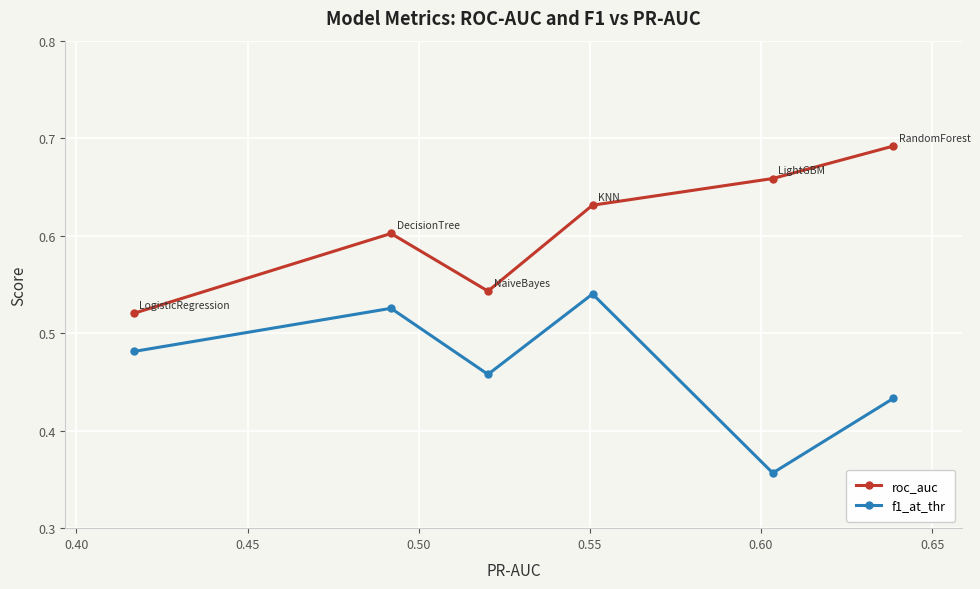

Which series has the largest total across all categories?

roc_auc